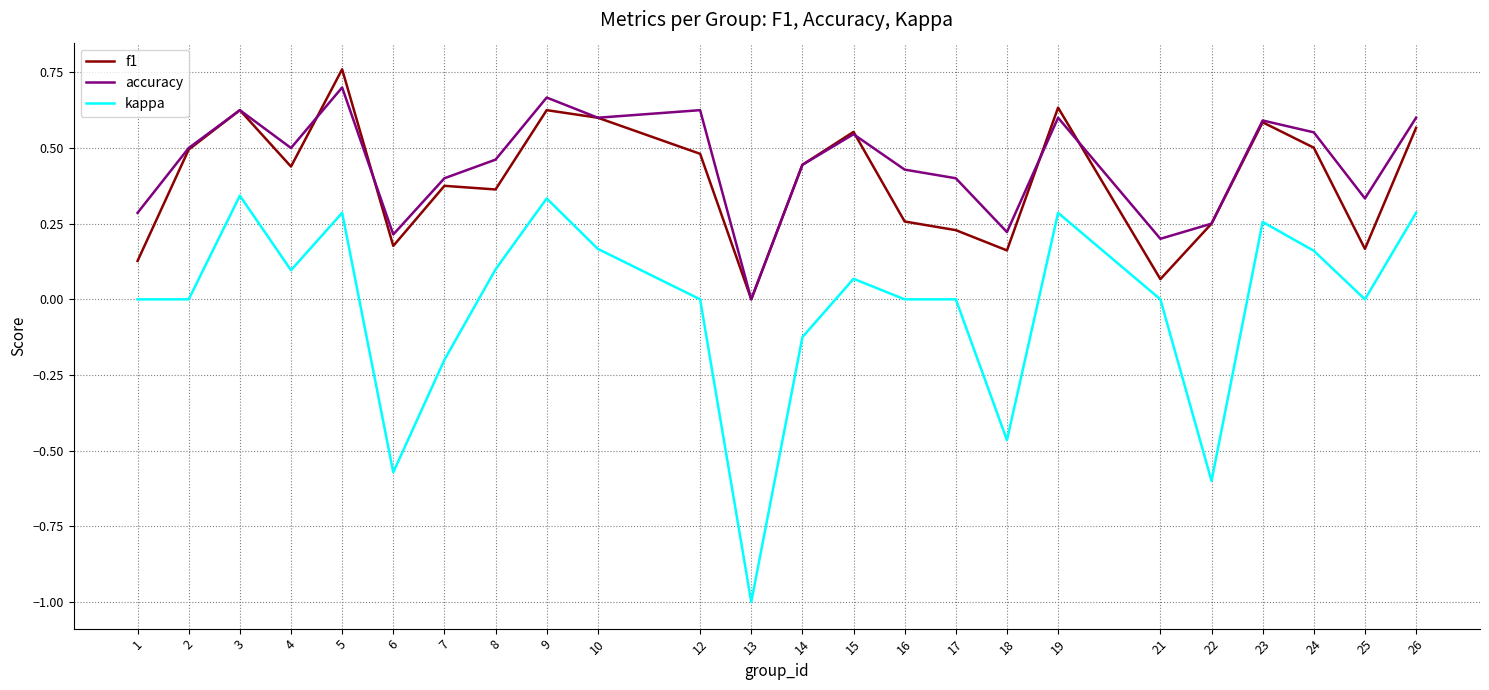

Which series changed the most between 19 and 21?

f1